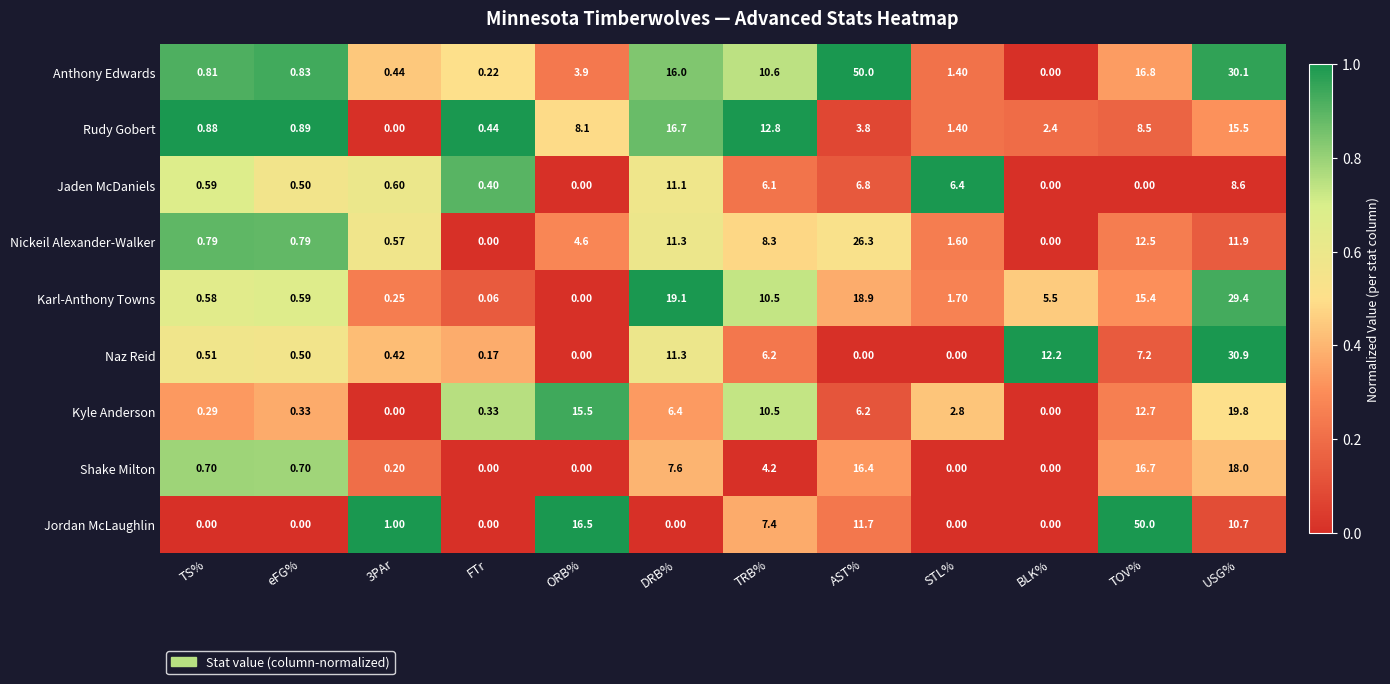

Between 3PAr and USG%, which series saw the biggest shift?

Naz Reid